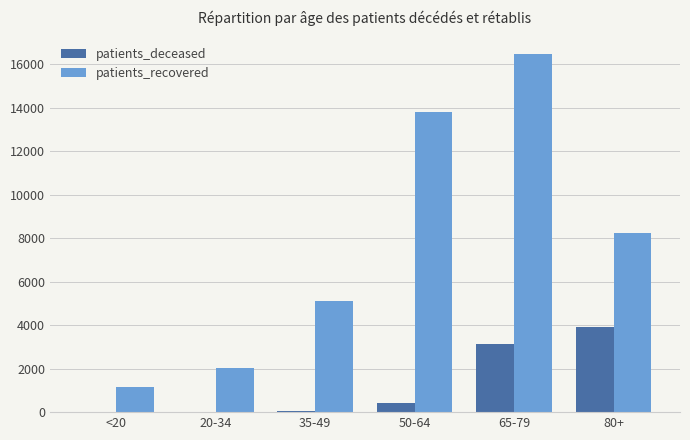

What is the sum of all patients_deceased values?

7523